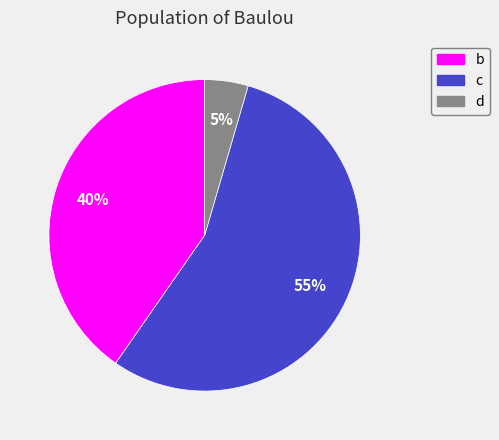

Does any single category account for the majority?

Yes